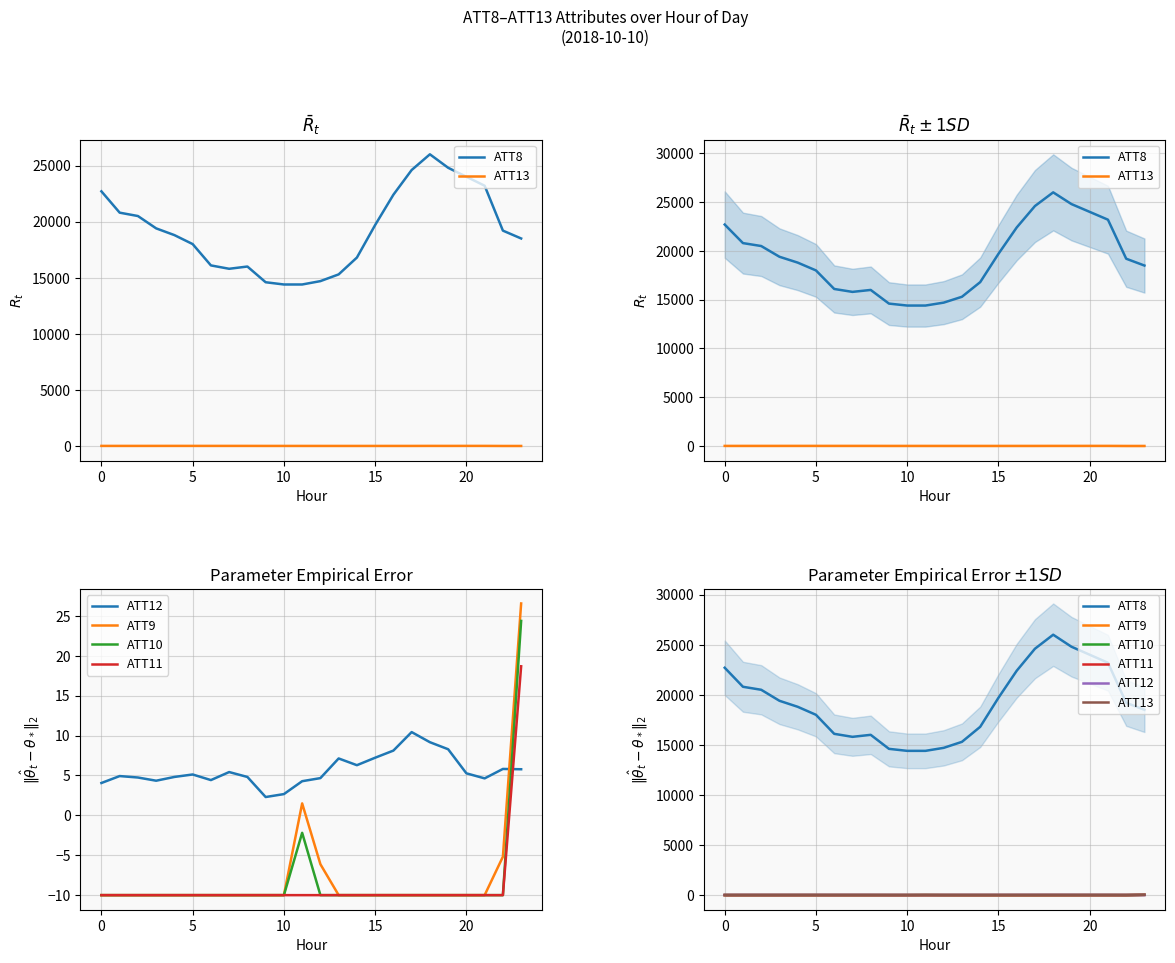

At which label does ATT12 reach its minimum?

9